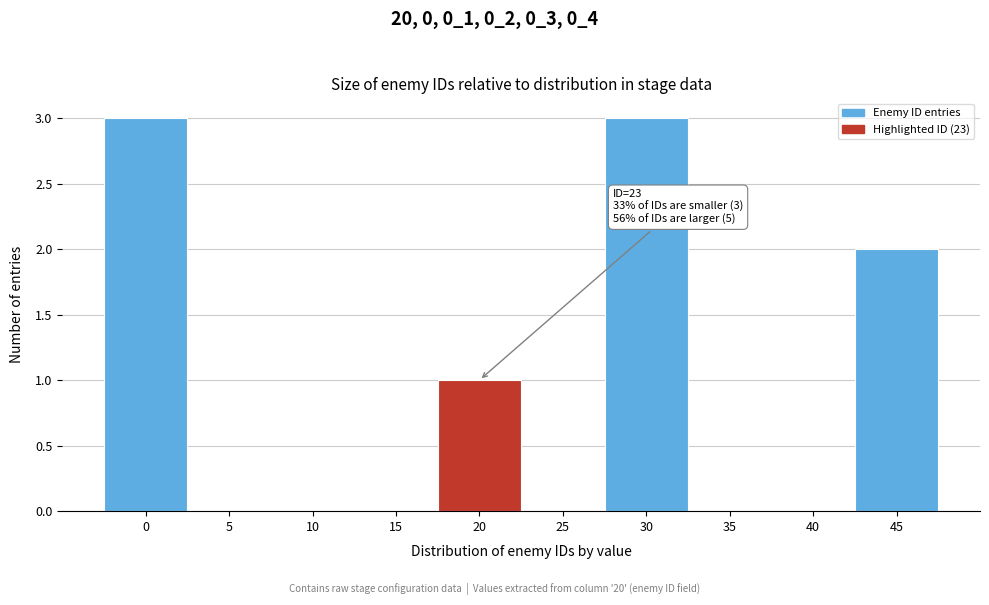

Reading left to right, what are all the values shown in this chart?

0=3	5=0	10=0	15=0	20=1	25=0	30=3	35=0	40=0	45=2